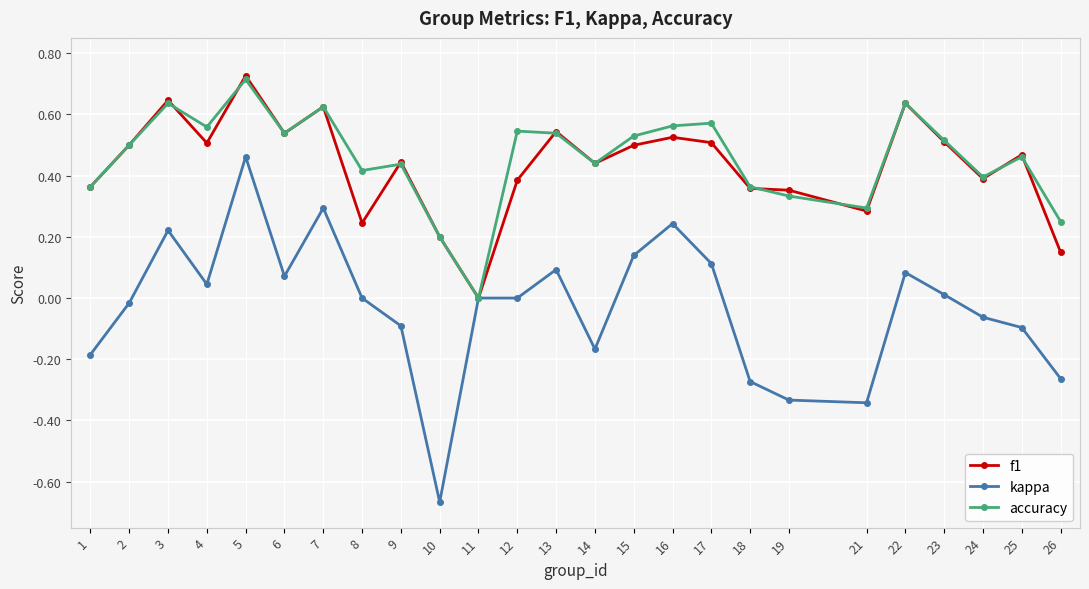

The value of f1 at 11 is 0.0. True or false?

True